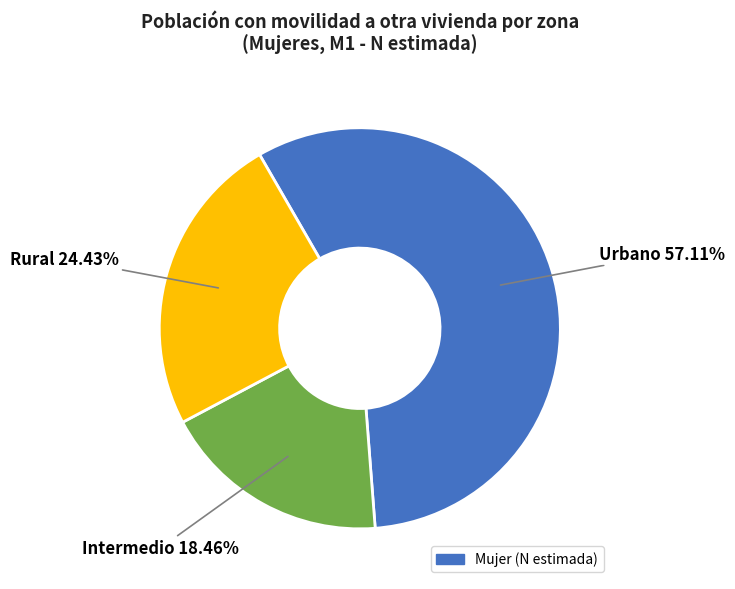

Does any single category account for the majority?

Yes